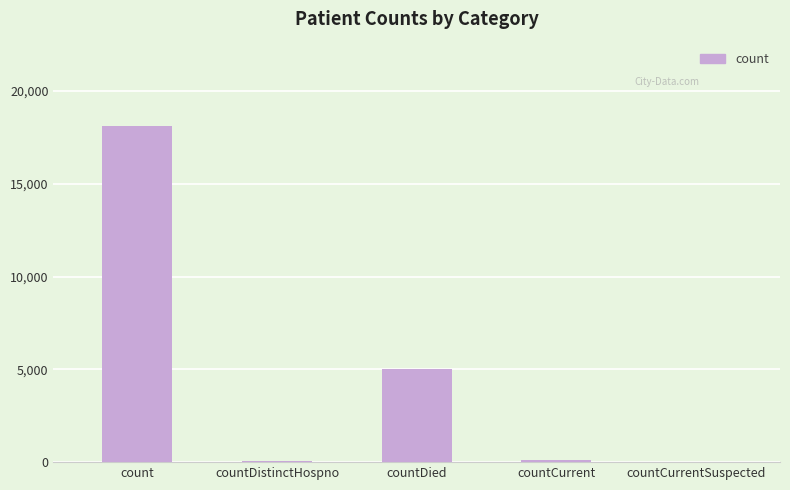

What is the difference between the values at countDied and countCurrent?

4900